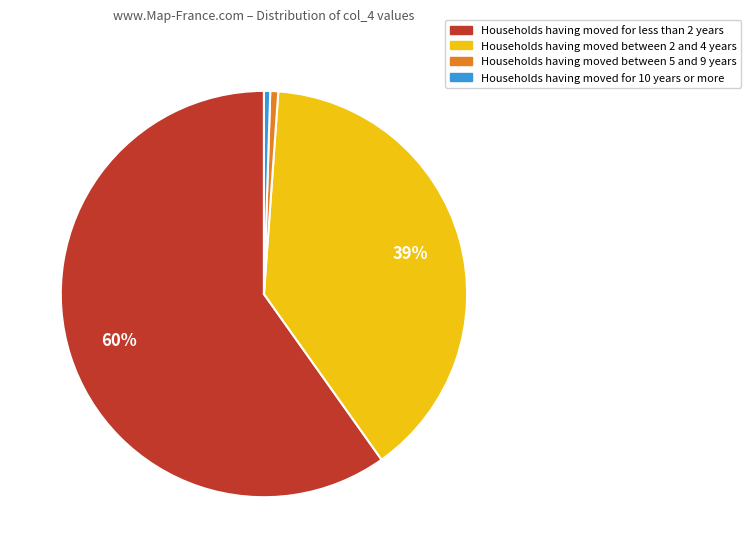

How many slices are in this pie chart?

4